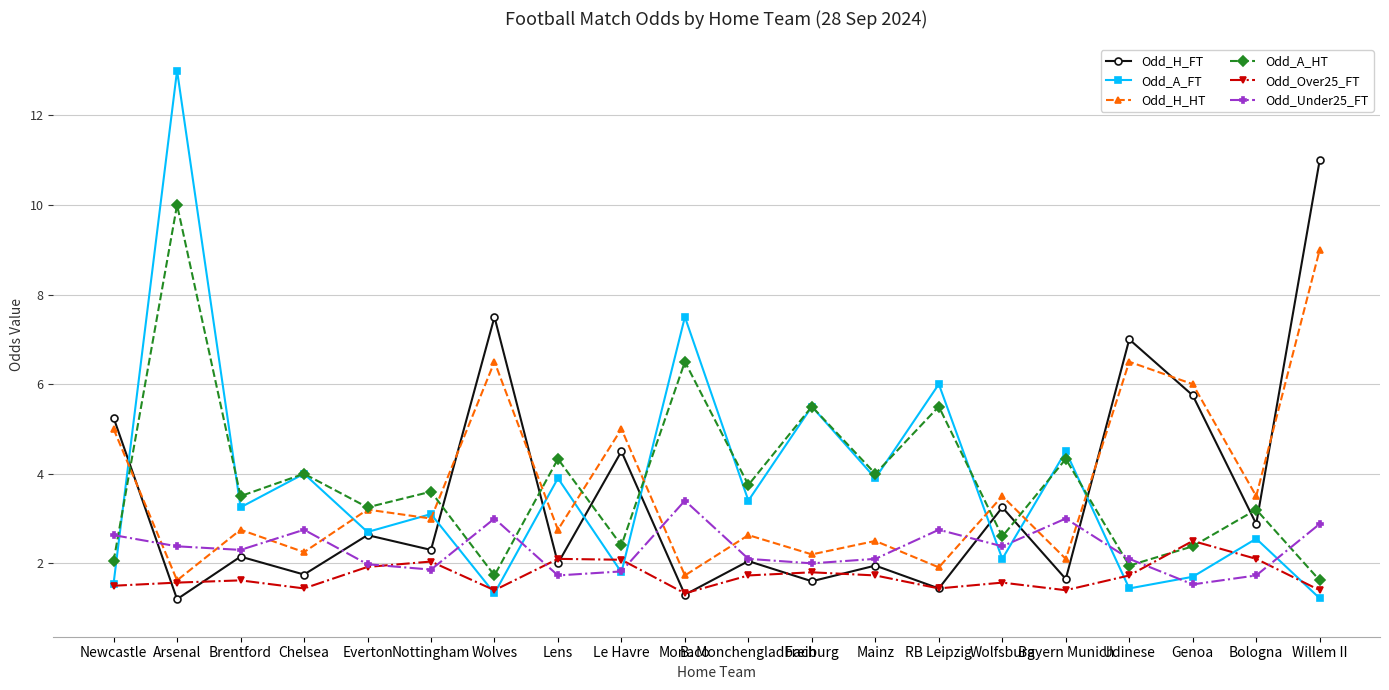

The value of Odd_Over25_FT at Willem II is 0.8. True or false?

False